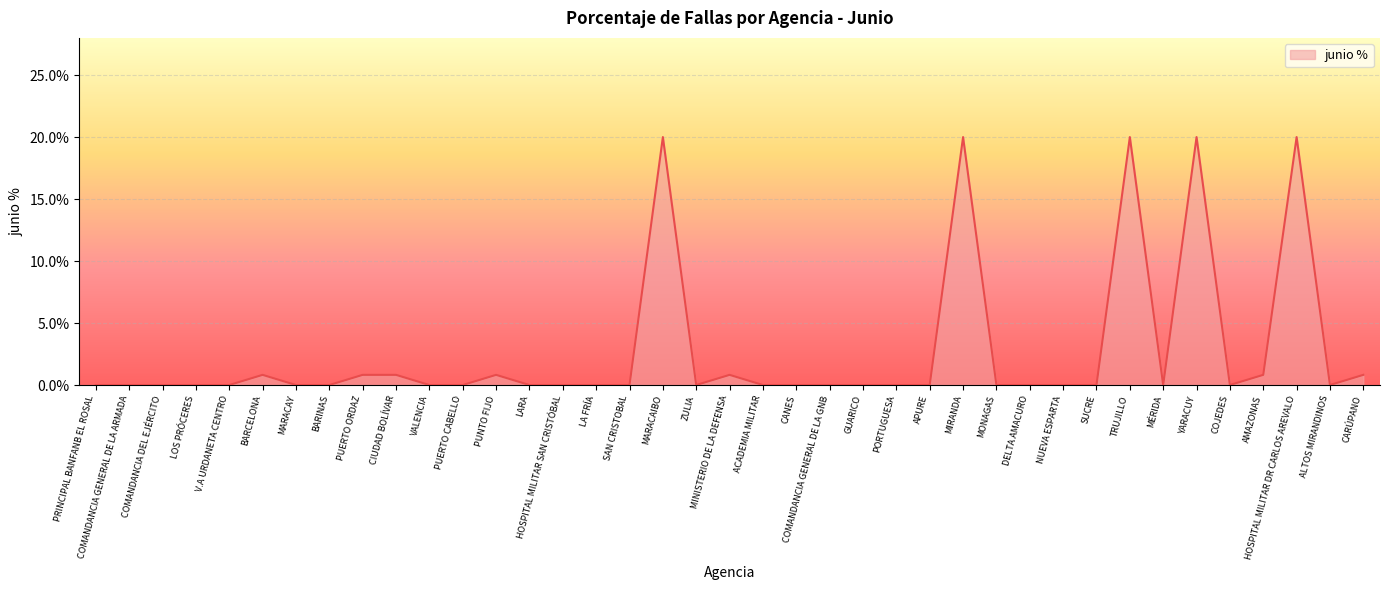

What position from the right is PUERTO ORDAZ?

31